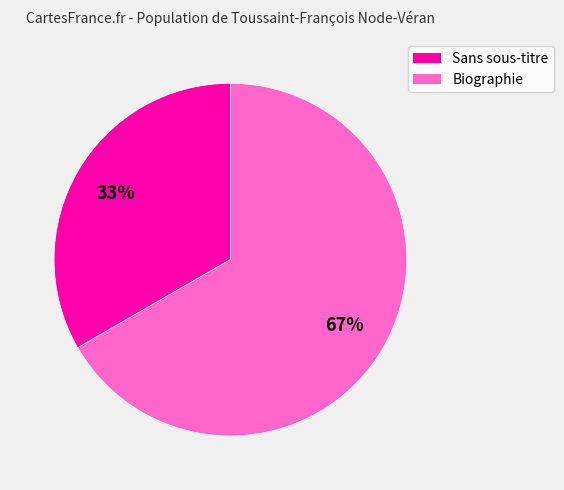

To the nearest percent, what is the average slice percentage?

50%